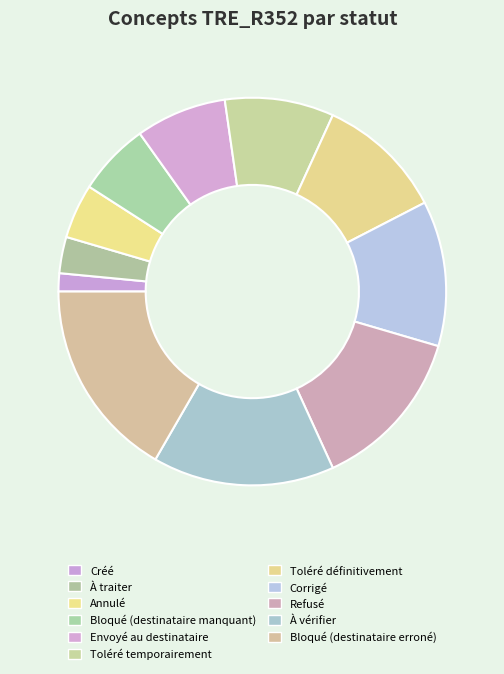

Is it true that À traiter is 1% of the pie?

False